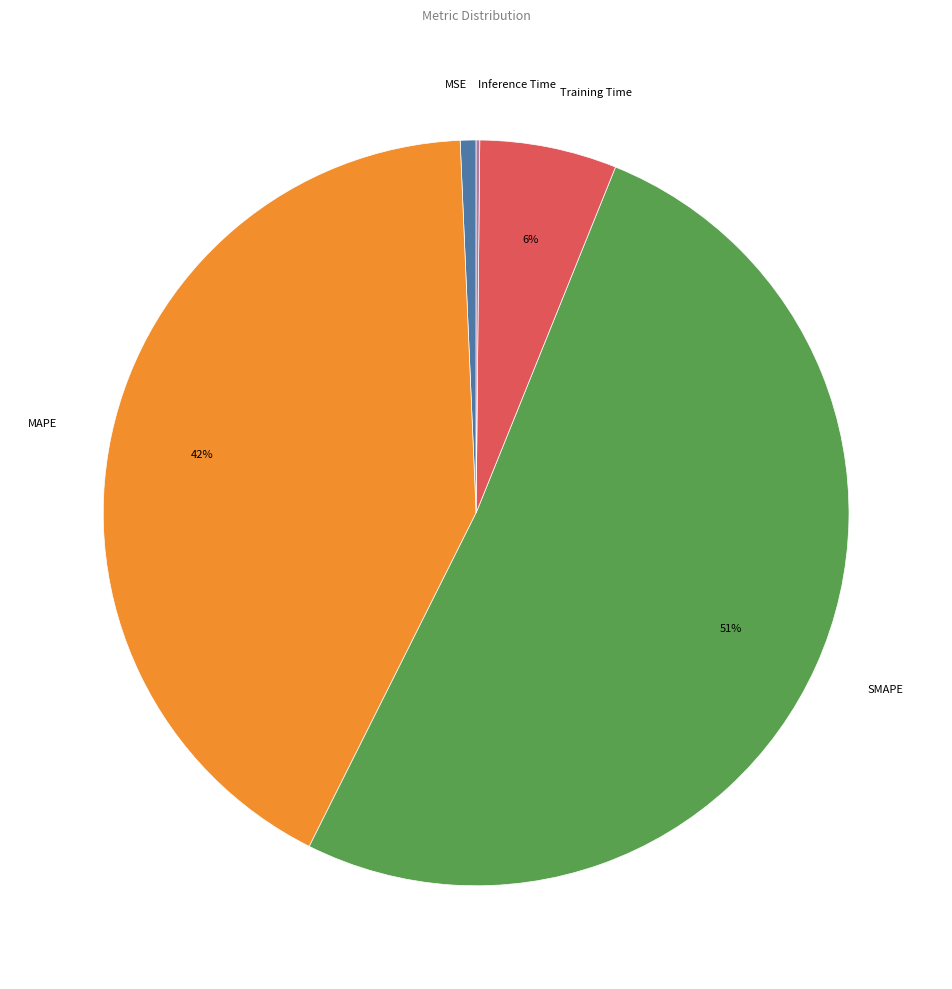

Is it true that MSE is 14% of the pie?

False